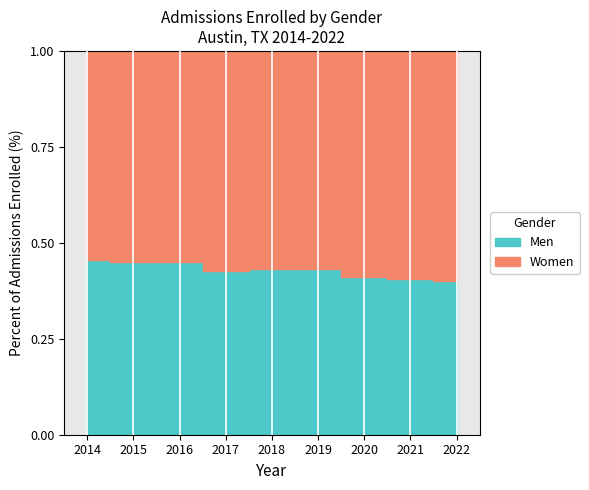

List the series in order of their overall mean, lowest first.

Men, Women